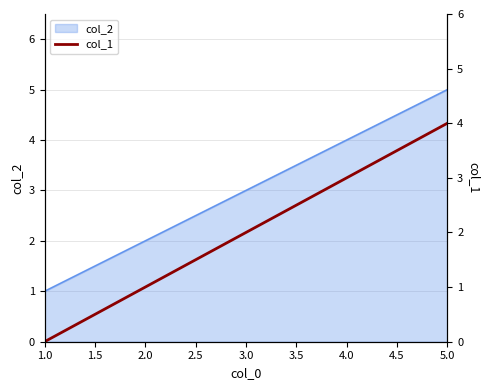

Rank the categories by col_2 value from lowest to highest.

1.0, 2.0, 3.0, 4.0, 5.0